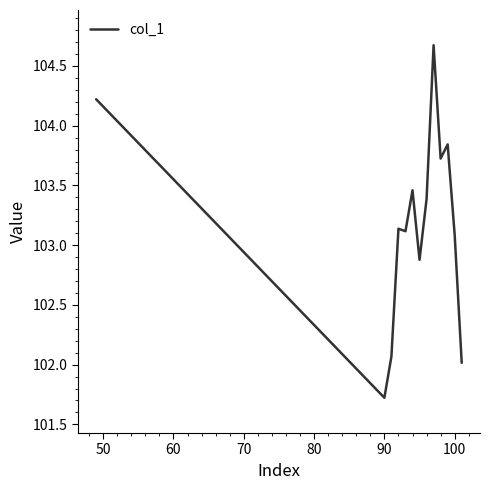

What is the difference between the maximum and minimum values?

3.0